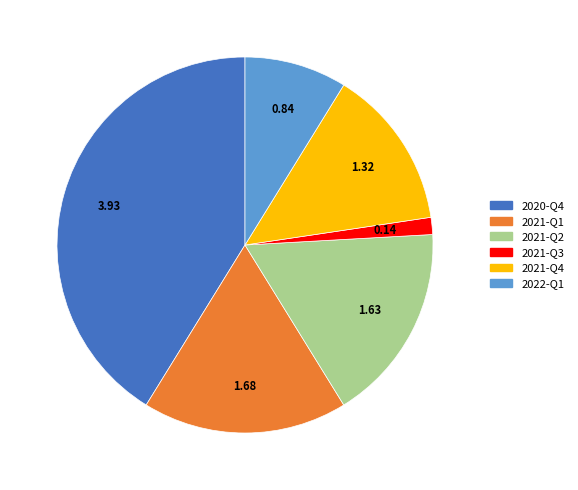

The 2021-Q3 slice represents 9% of the pie. True or false?

False